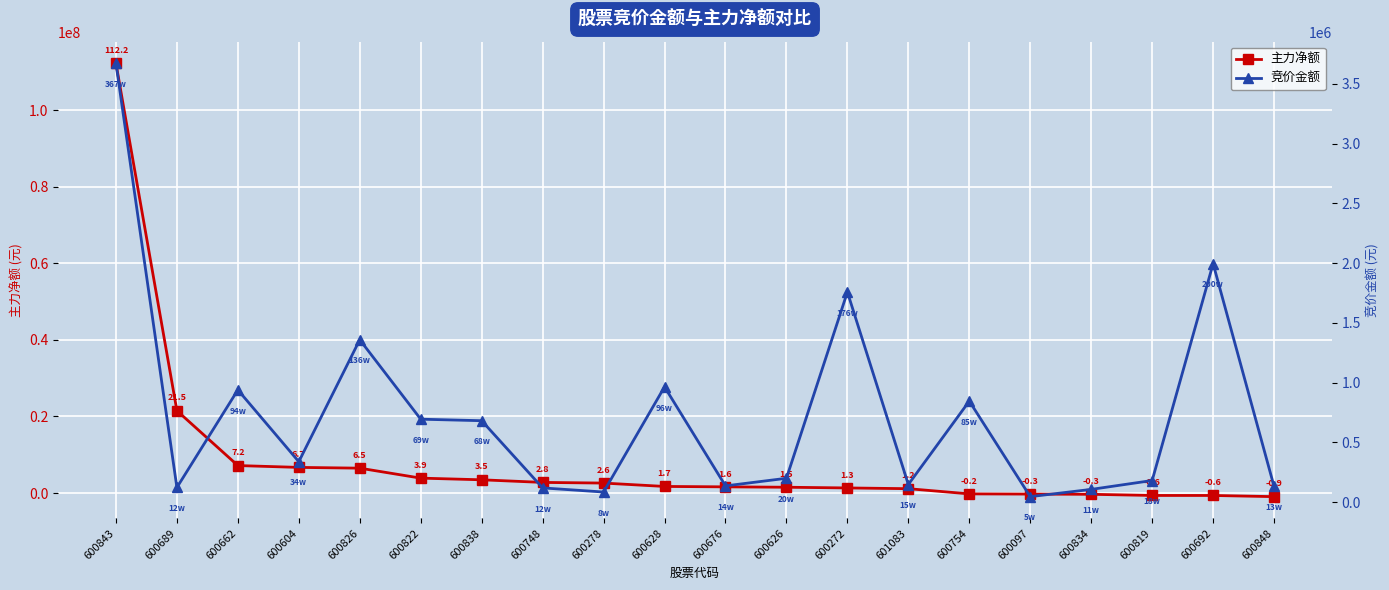

Is it true that 竞价金额 equals 1358772 at 600826?

True